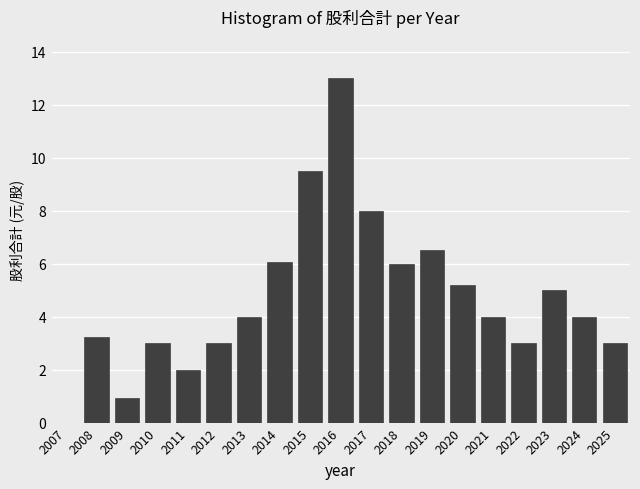

Reading right to left, extract all data points from this chart.

2025=3.0	2024=4.0	2023=5.0	2022=3.0	2021=4.0	2020=5.2	2019=6.5	2018=6.0	2017=8.0	2016=13.0	2015=9.5	2014=6.1	2013=4.0	2012=3.0	2011=2.0	2010=3.0	2009=0.9	2008=3.2	2007=0.0